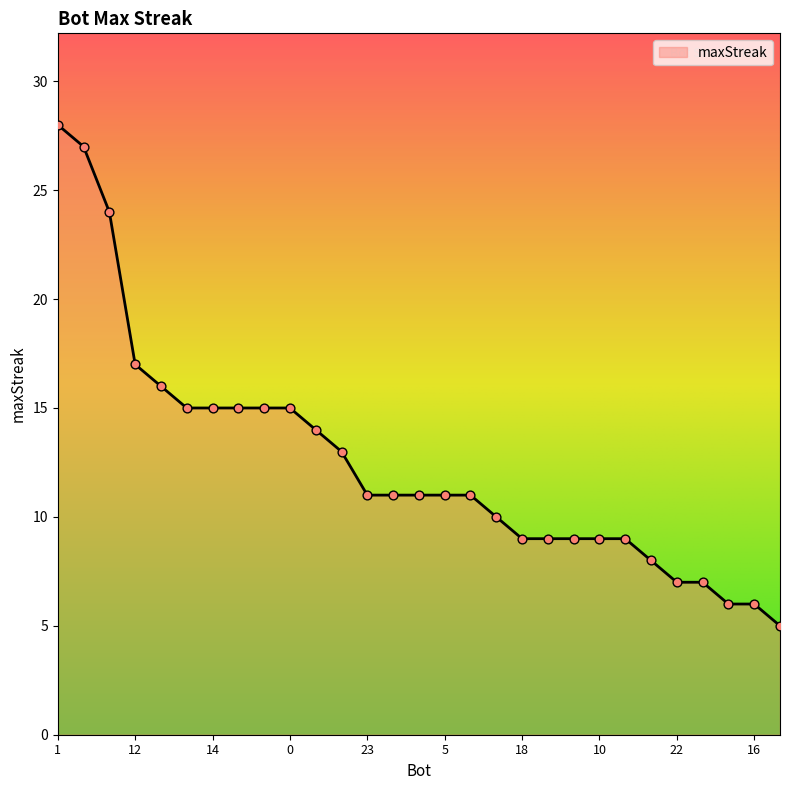

What is the minimum value shown in the chart?

5